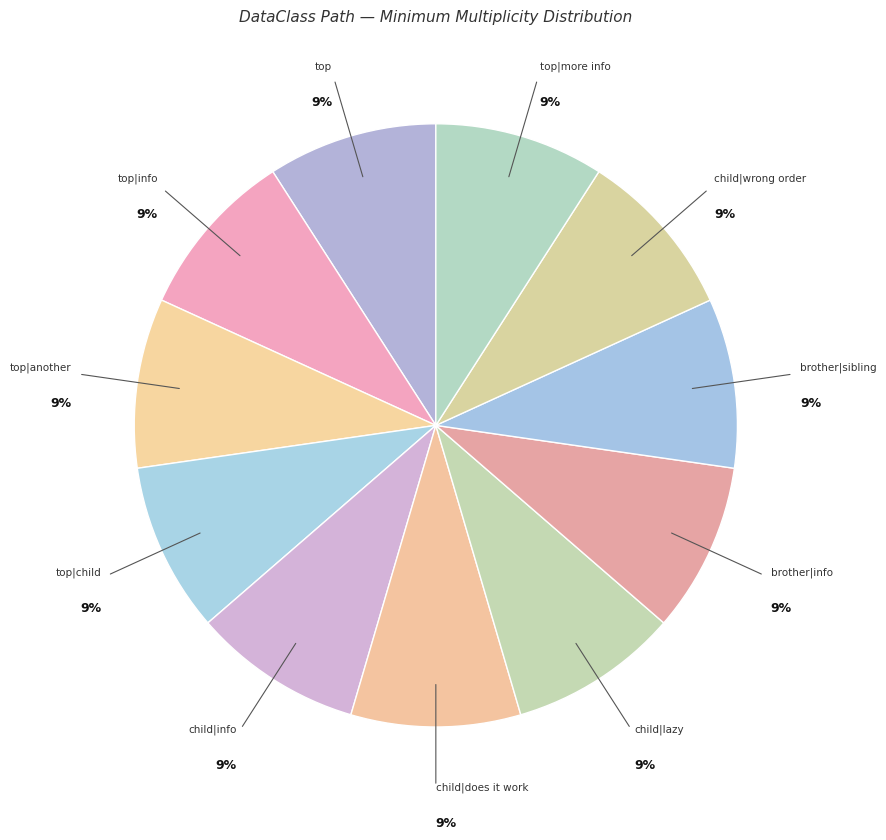

How many segments does this pie chart have?

11